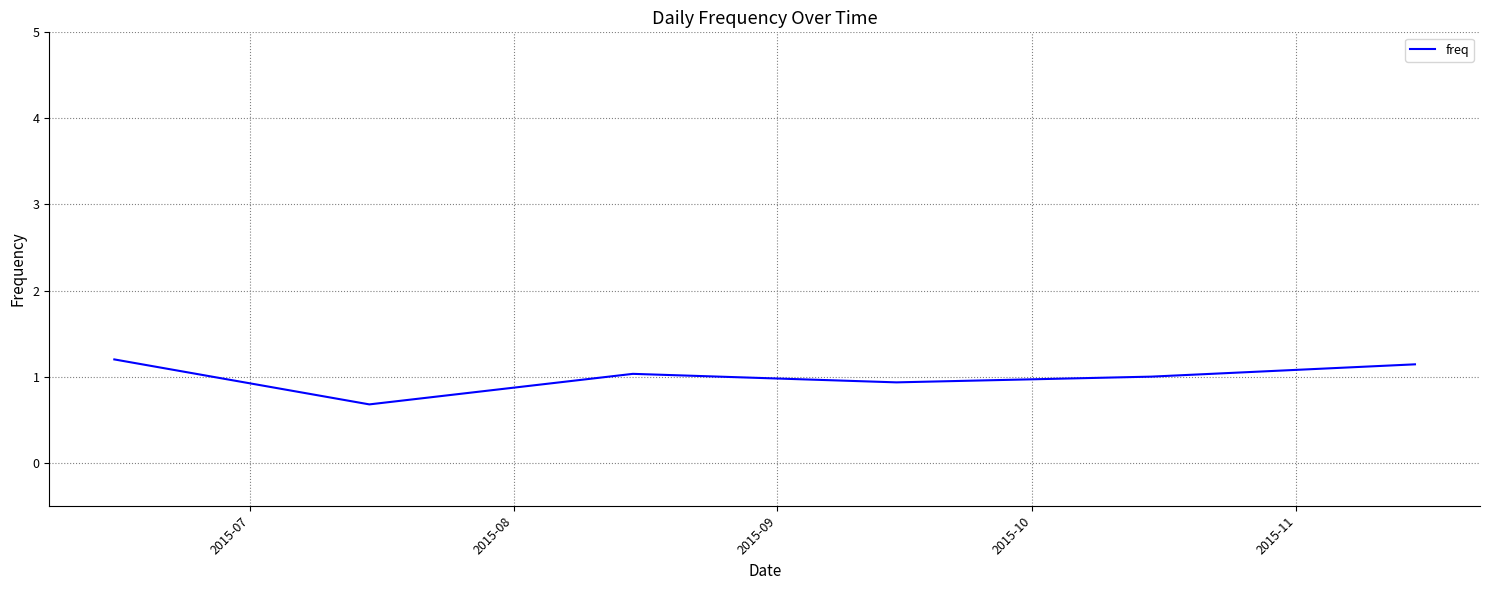

True or false: the data has more than 0 interior local peaks.

True